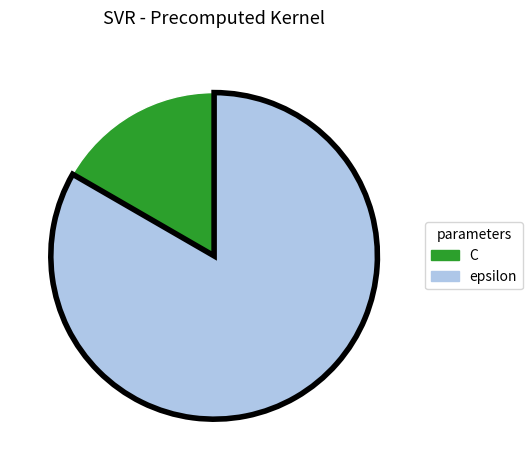

Approximately how many times larger is the value at epsilon compared to C?

5.0